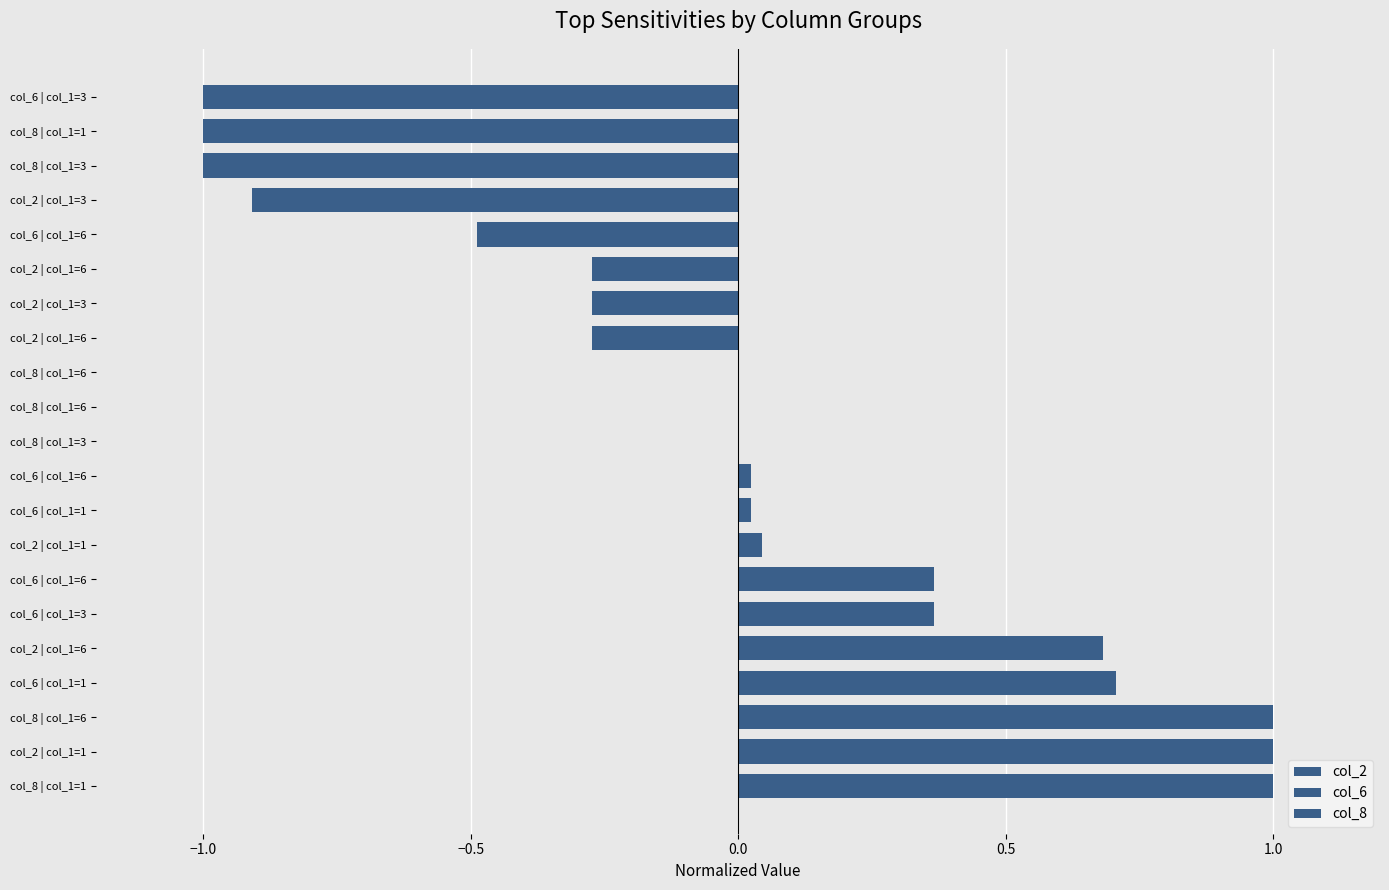

The value of col_6 at col_6 | col_1=1 is 0.0. True or false?

False